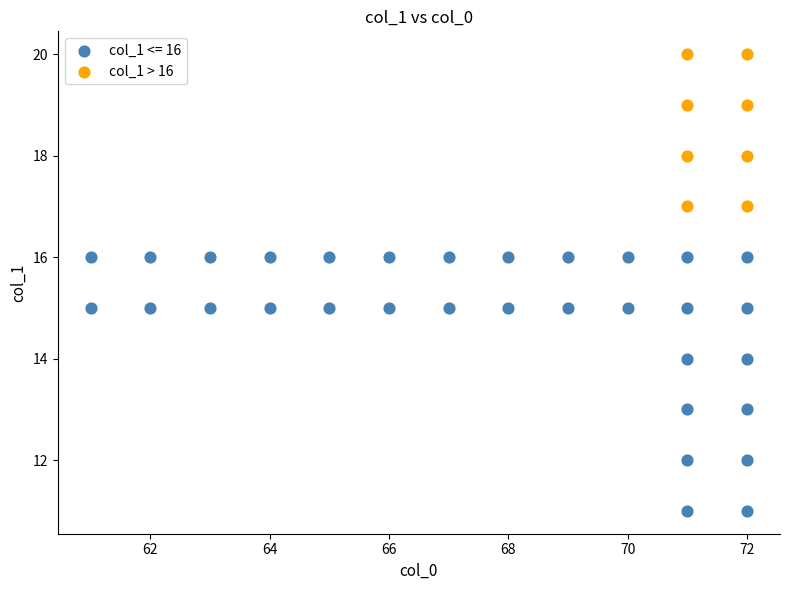

Which series has the widest spread of Y values?

col_1 <= 16